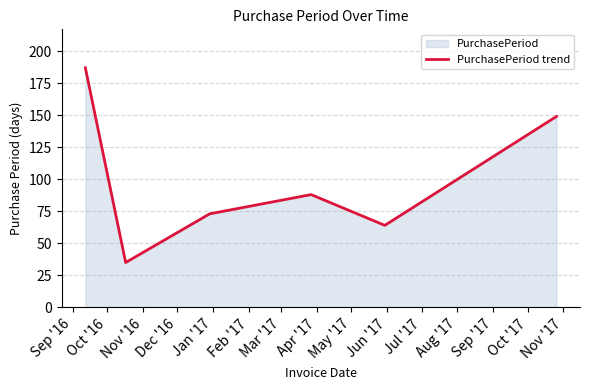

How many lines are shown in the chart?

1